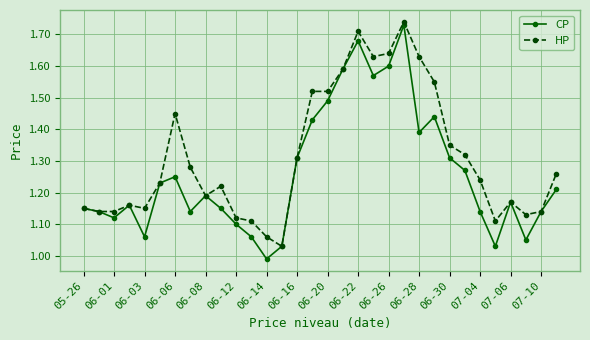

How many distinct data groups are displayed?

2